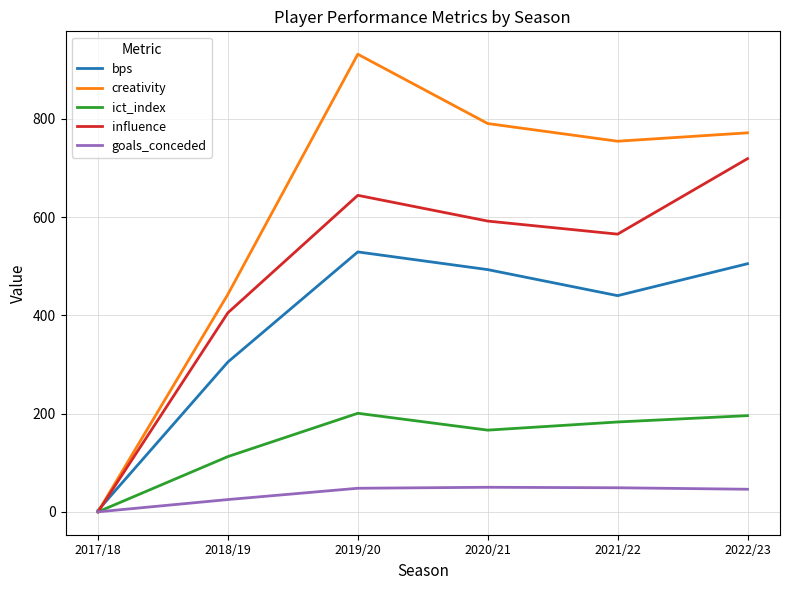

How many intersections are there between influence and bps?

1